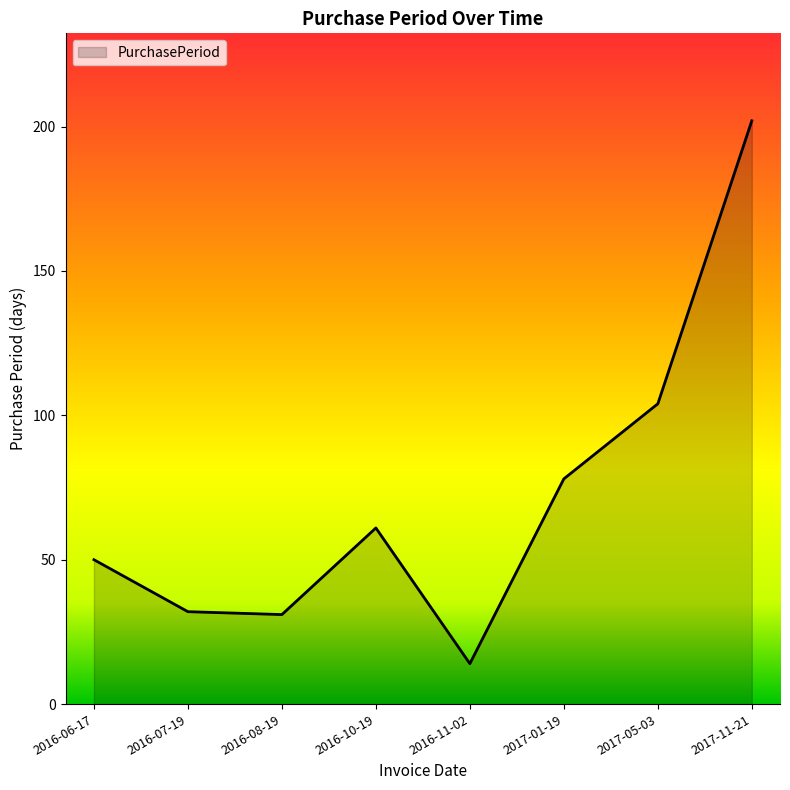

What position from the right is 2016-08-19?

6